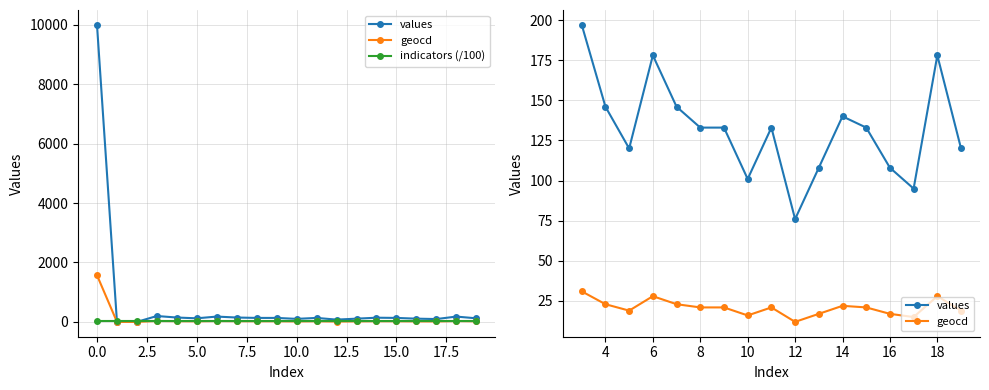

How many data points in geocd are above 21?

7